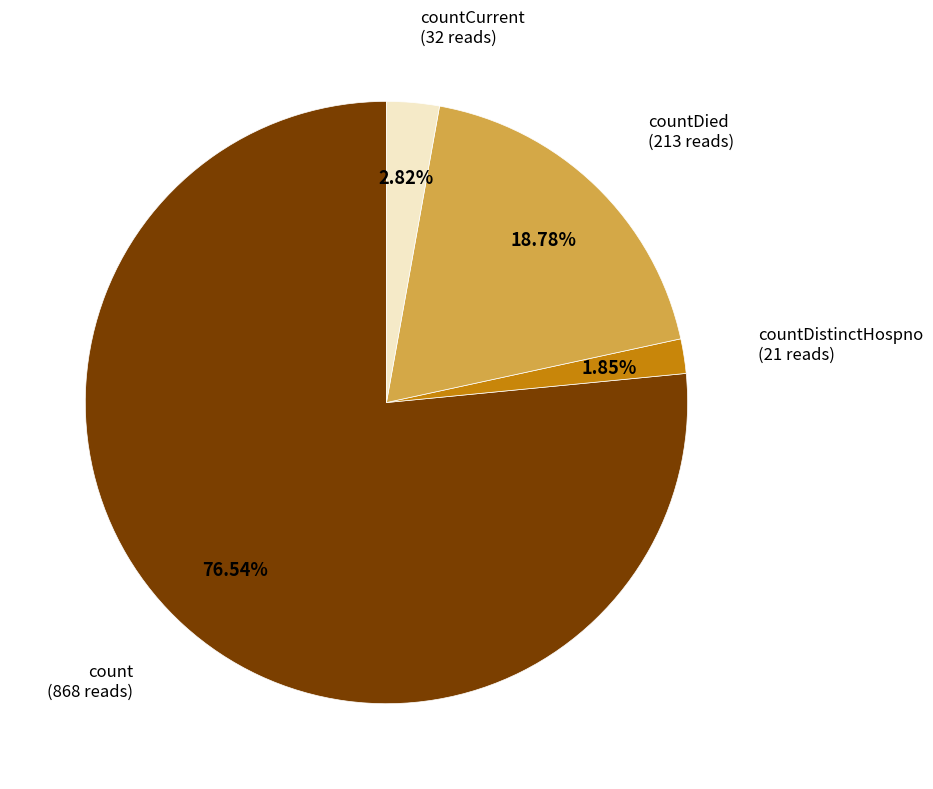

How many slices are in this pie chart?

4